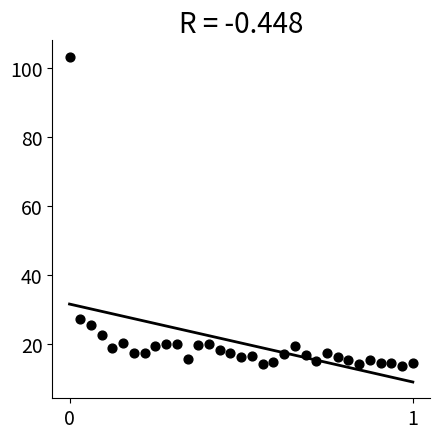

What is the range of Y values (max minus min)?

89.7